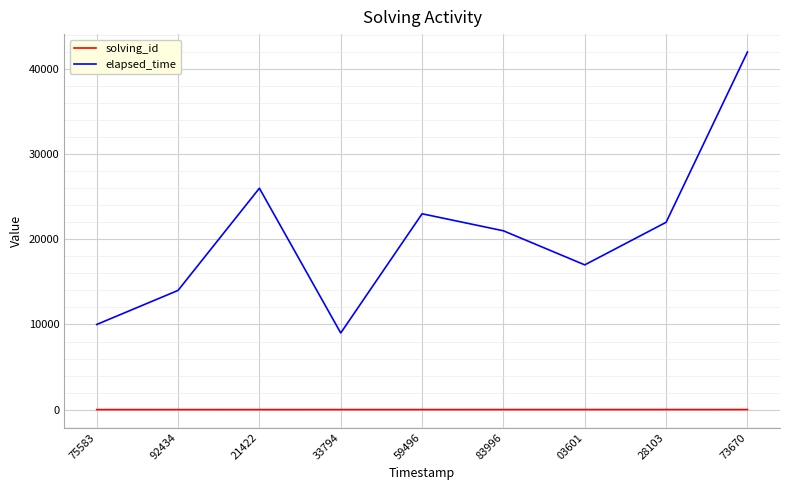

True or false: elapsed_time has more than 1 interior local peaks.

True